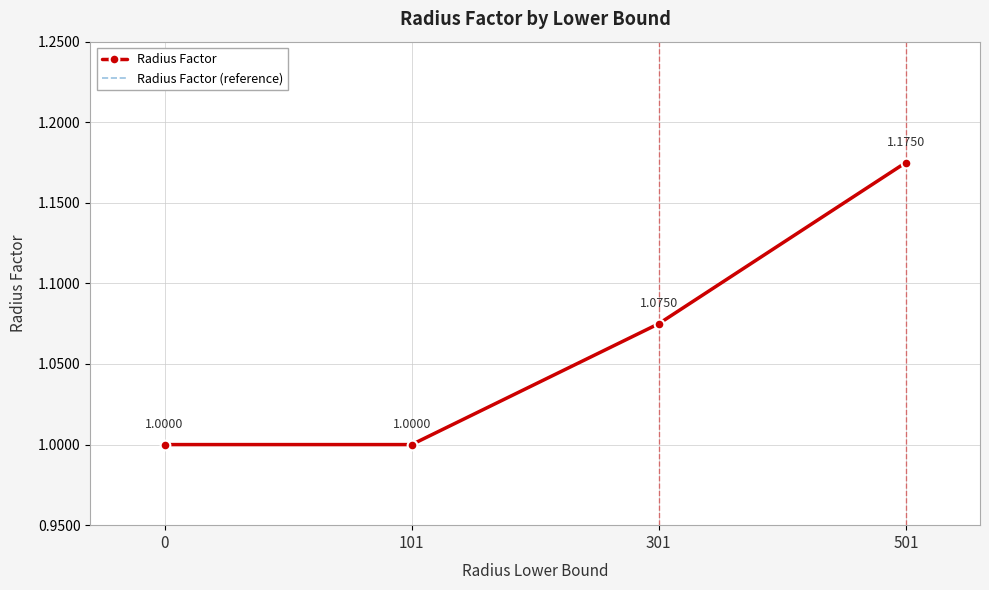

What is the difference between the maximum and minimum values in the Radius Factor (reference) series?

0.2